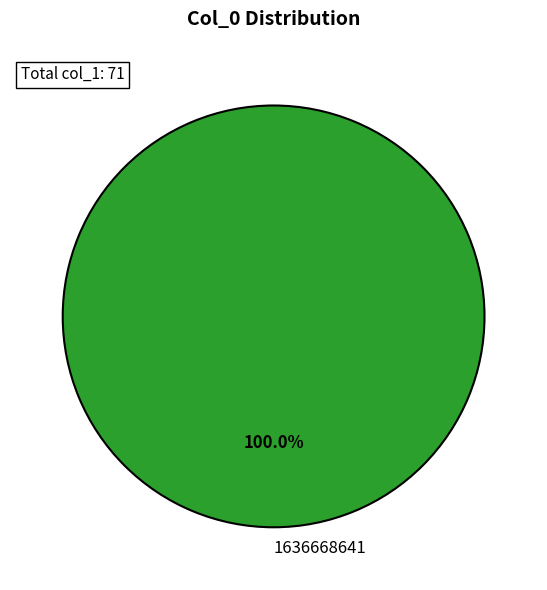

Rank the categories by value from lowest to highest.

1636668641